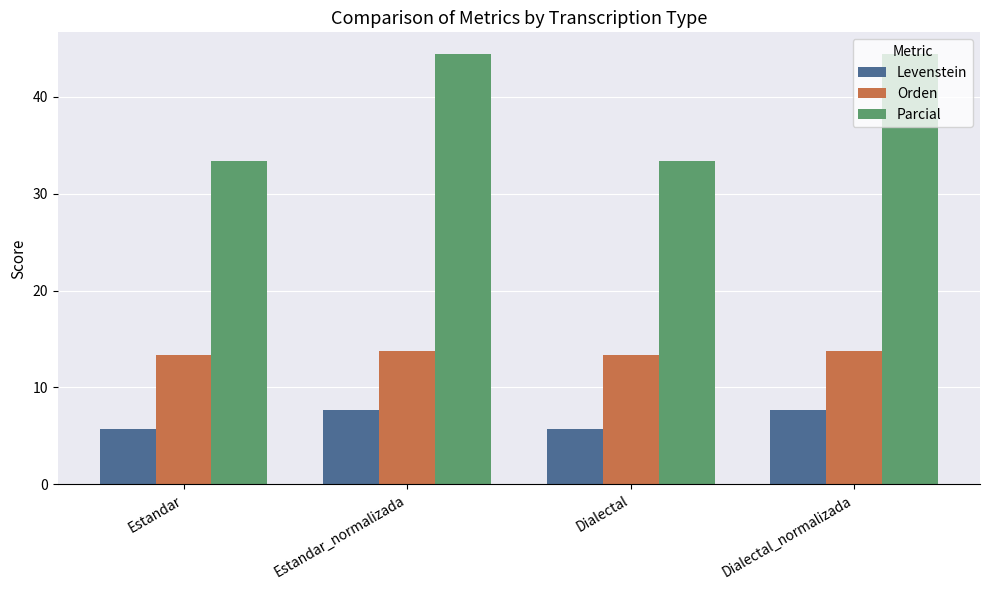

True or false: Levenstein has a value of 2.7 at Dialectal_normalizada.

False